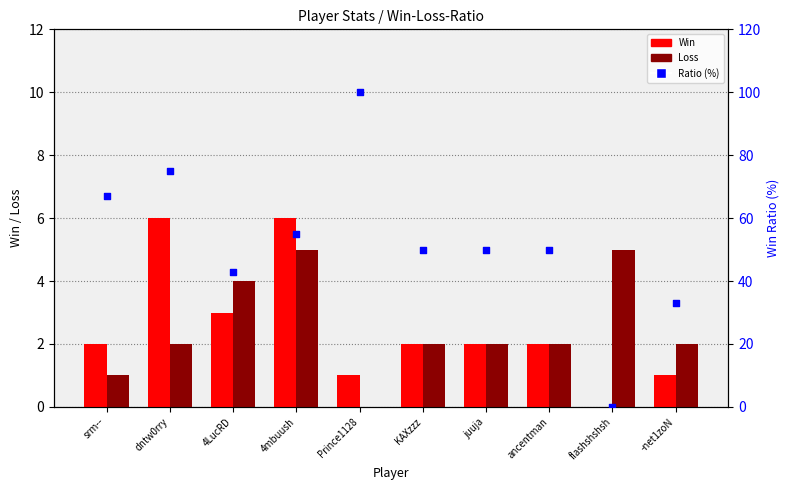

Which series has the largest total across all categories?

Ratio